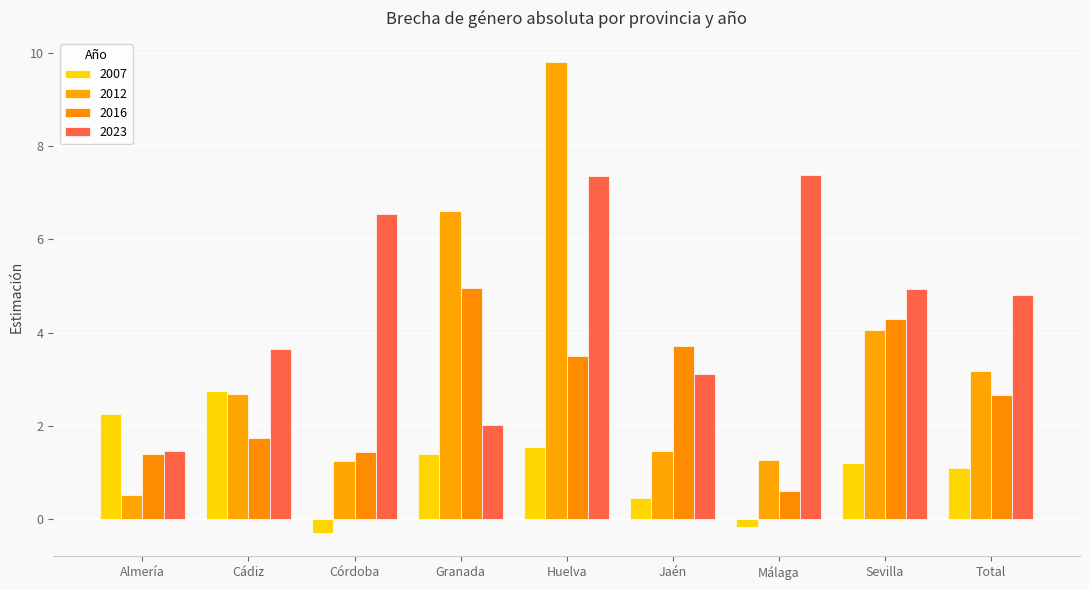

True or false: 2012 has a value of 2.7 at Cádiz.

True